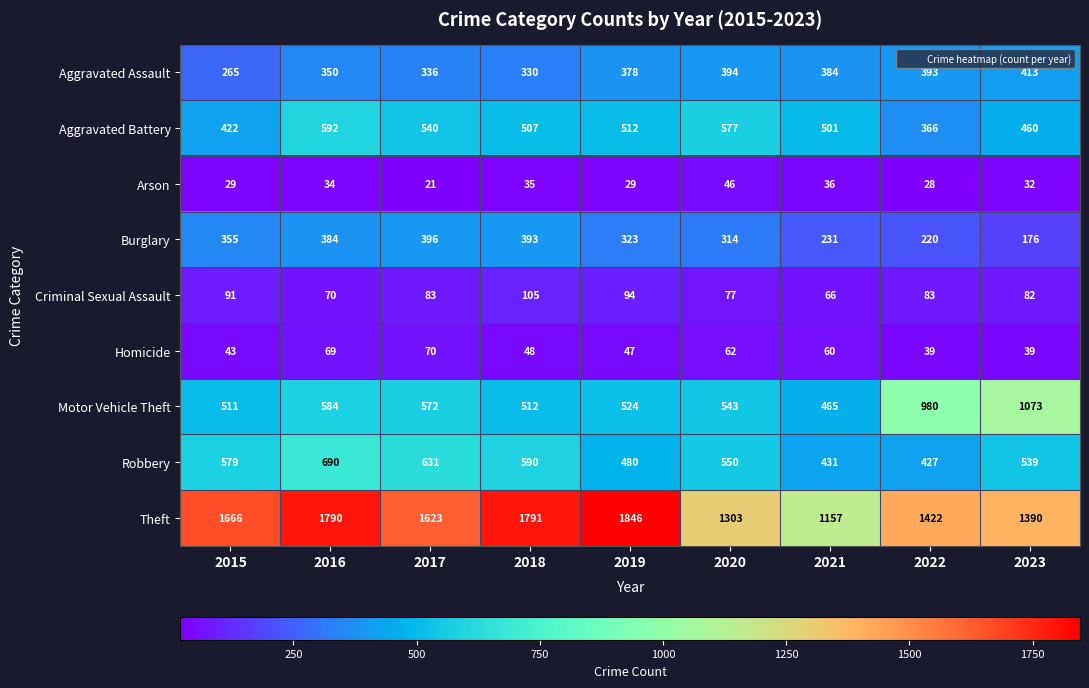

How many values in the Aggravated Battery series are below 507?

4